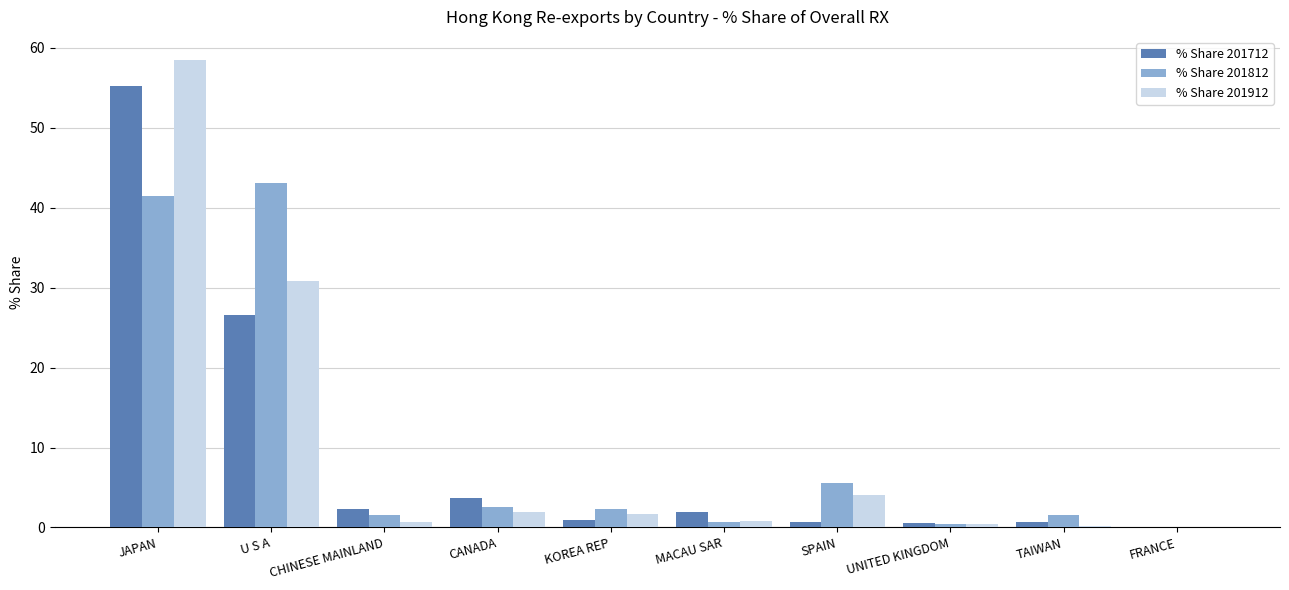

True or false: % Share 201712 has a value of 2.3 at CHINESE MAINLAND.

True